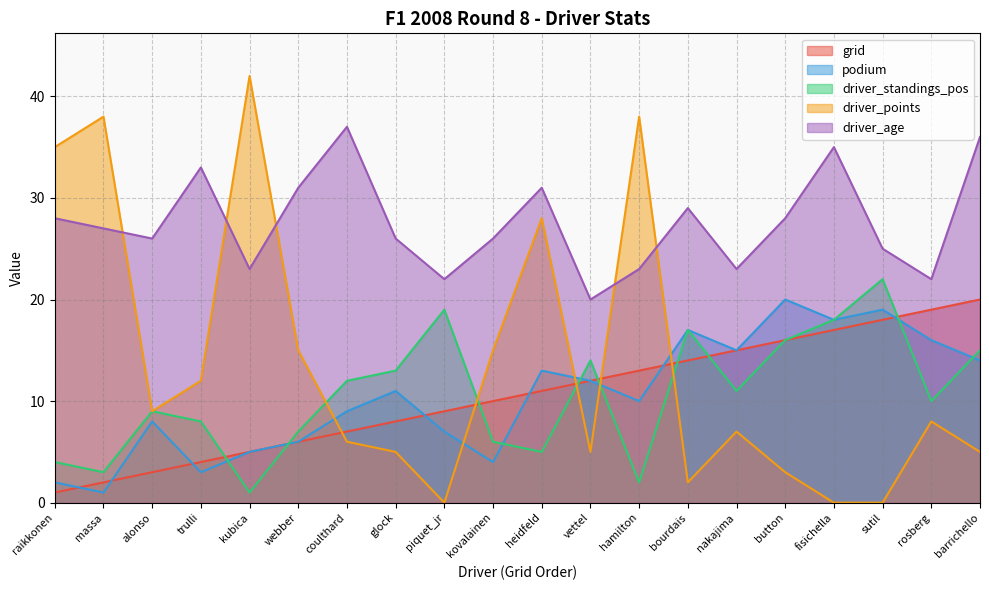

After their last crossing, which series has the higher values: driver_standings_pos or grid?

grid